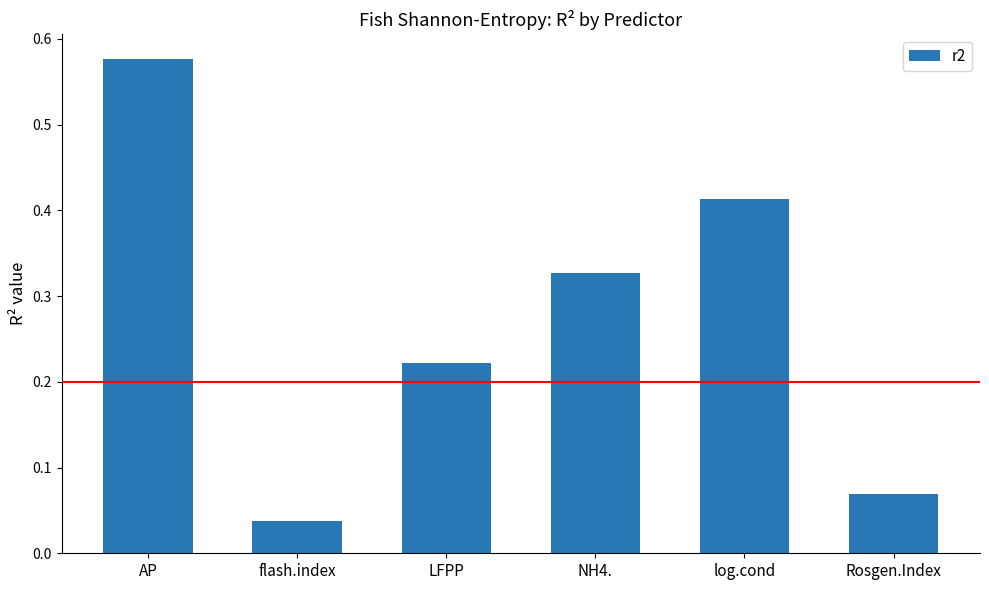

What is the difference between the maximum and second lowest values?

0.5